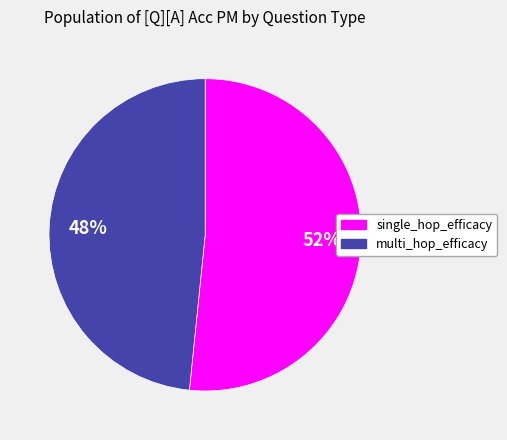

Rank the categories by value from highest to lowest.

single_hop_efficacy, multi_hop_efficacy